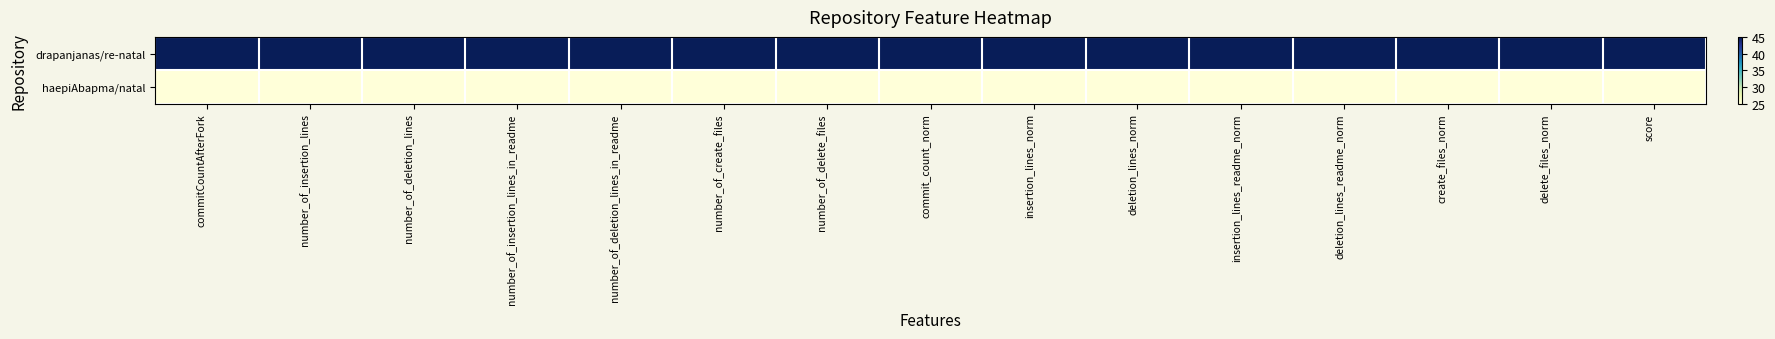

Between deletion_lines_norm and delete_files_norm, which is larger?

deletion_lines_norm